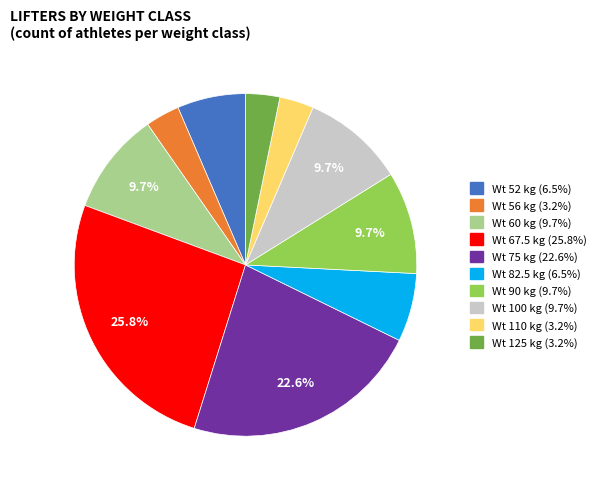

Is there a majority slice in this chart?

No